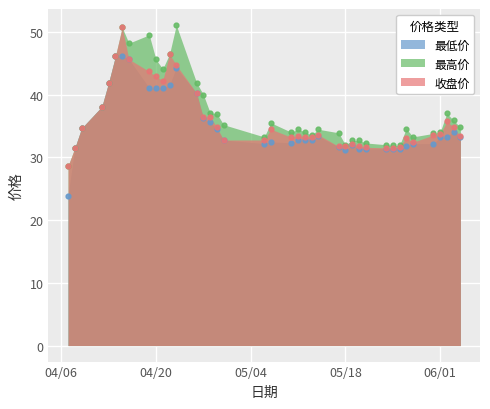

What are all the series names shown in the legend?

收盘价, 最高价, 最低价